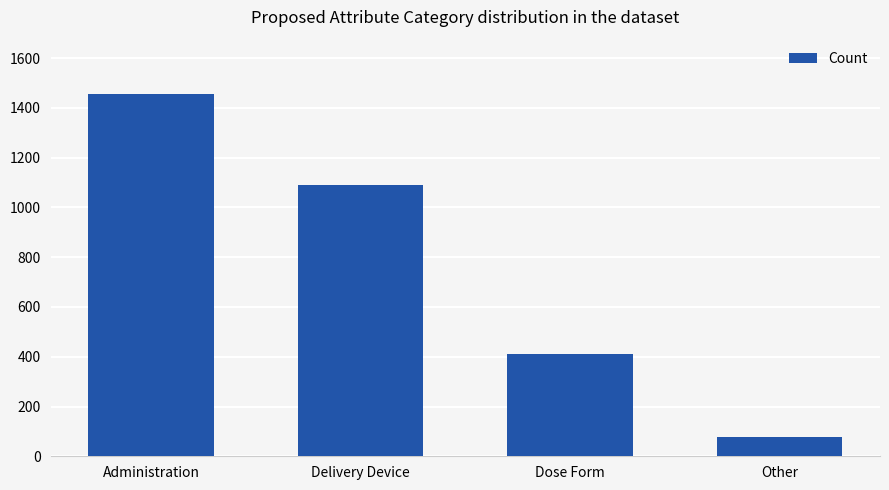

How many values are between 412 and 1456?

3